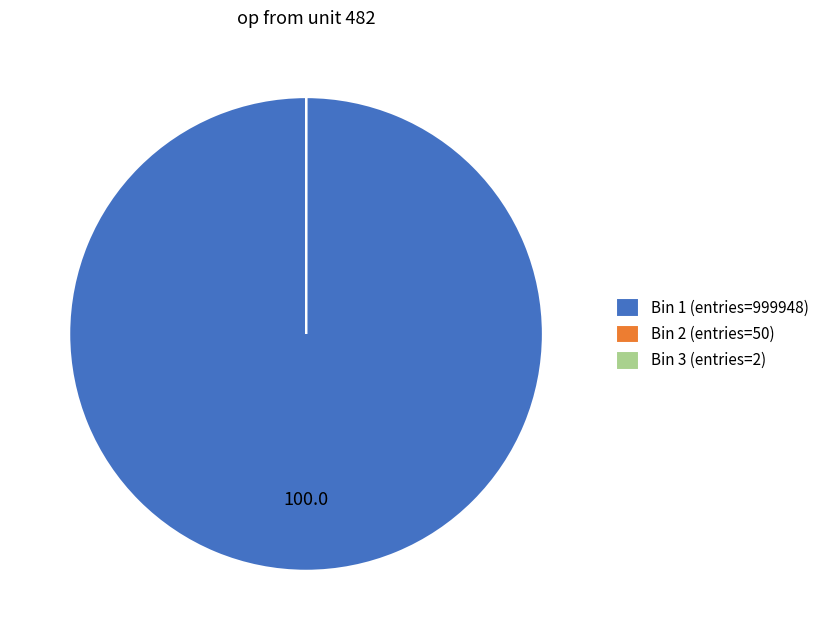

What is the largest slice in the pie chart?

Bin 1 (entries=999948)